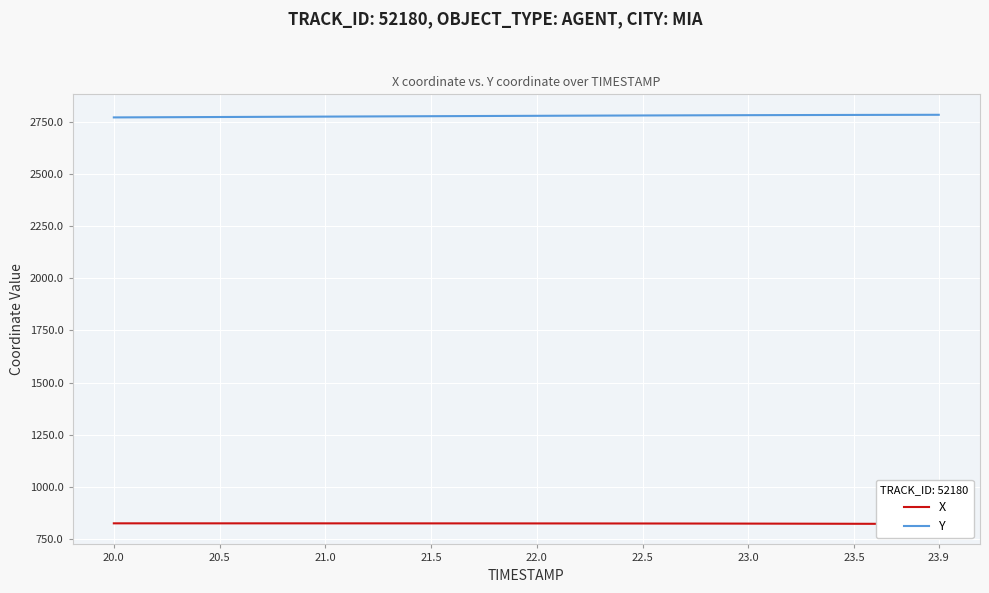

Read the Y value at 23.9.

2784.1